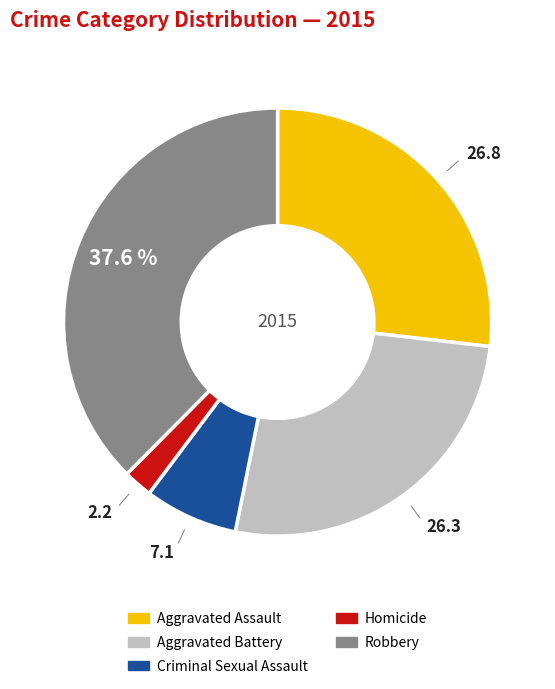

To the nearest percent, what is the difference between the Criminal Sexual Assault and Aggravated Battery slice percentages?

19%